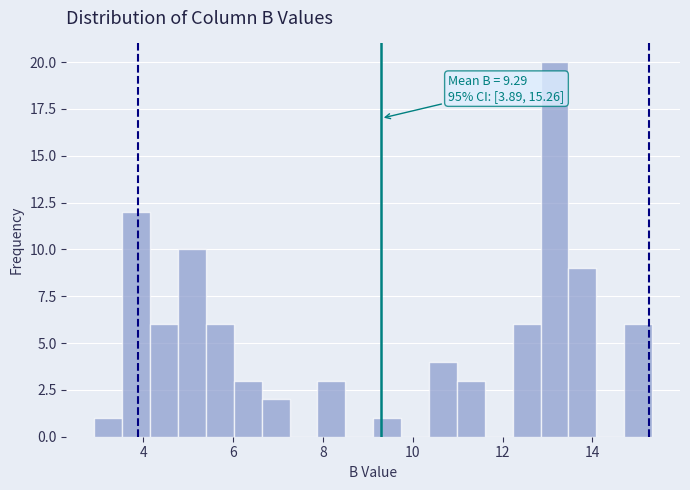

Read against the x-axis, roughly where is the centre of the tallest bar?

13.2